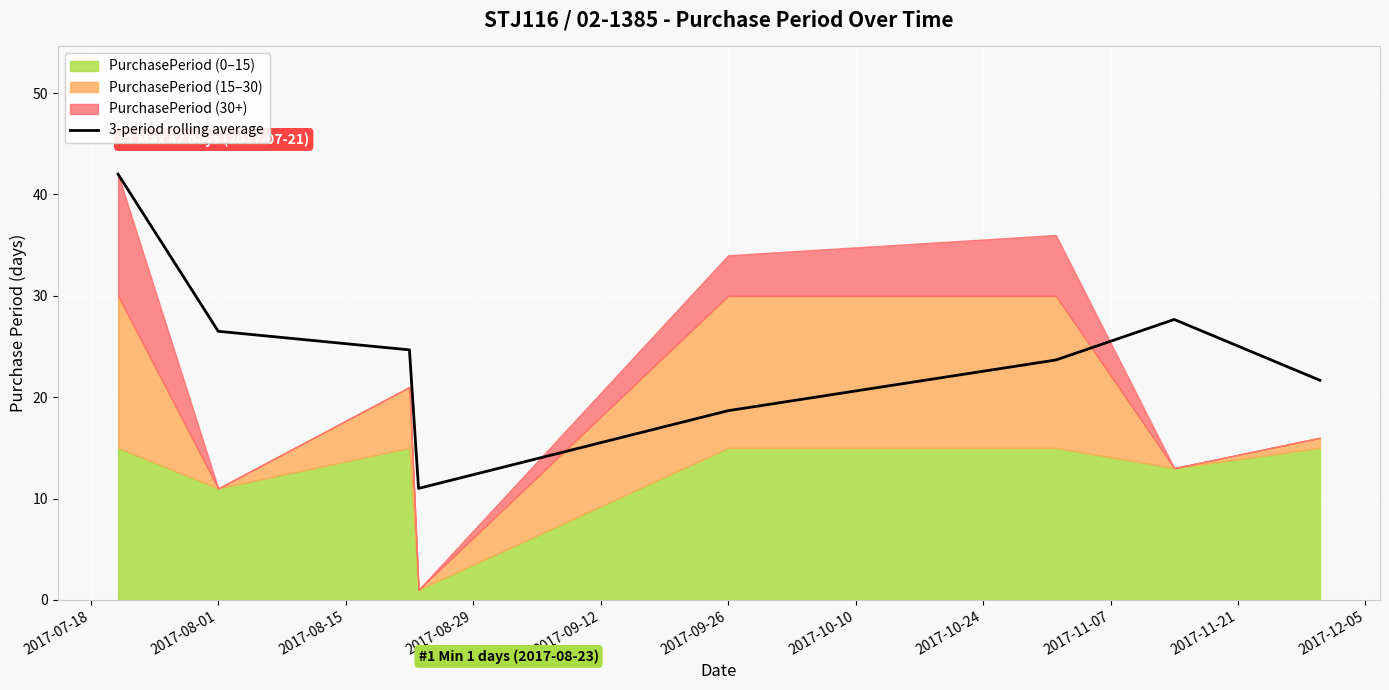

The 3-period rolling average series shows 32.0 at 2017-09-26. True or false?

False